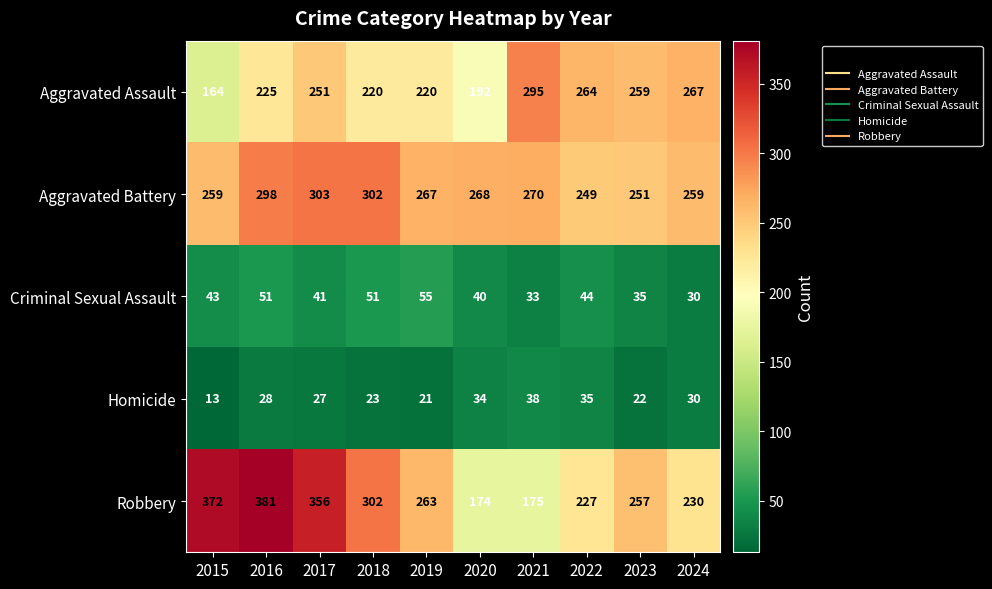

What is the smallest value displayed?

13